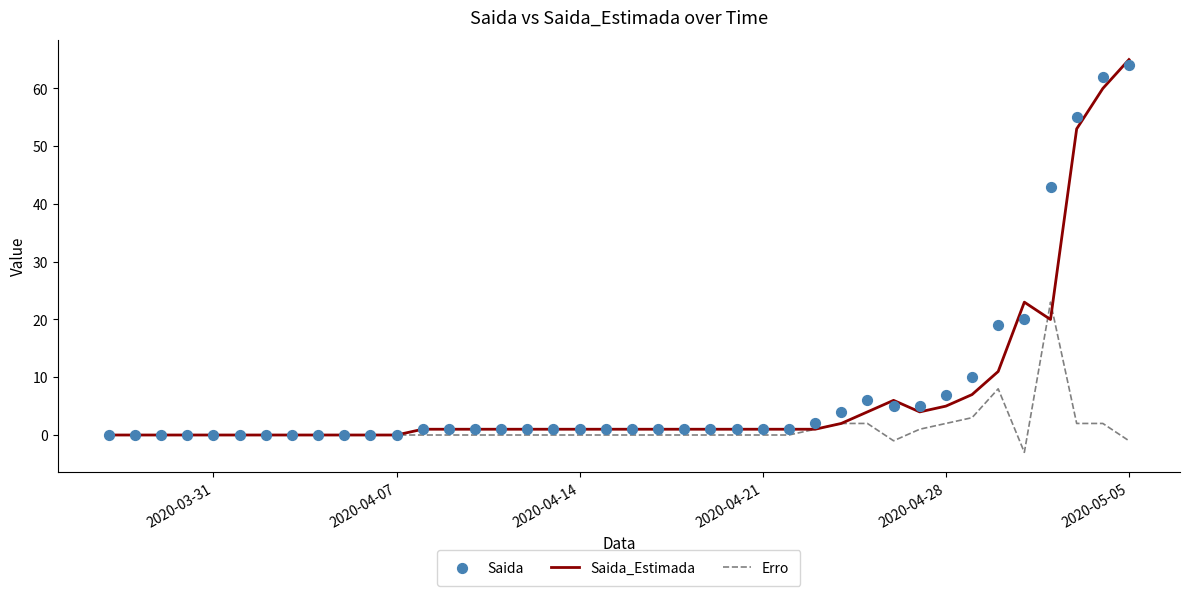

Which series has the largest Y range (max minus min)?

Saida_Estimada